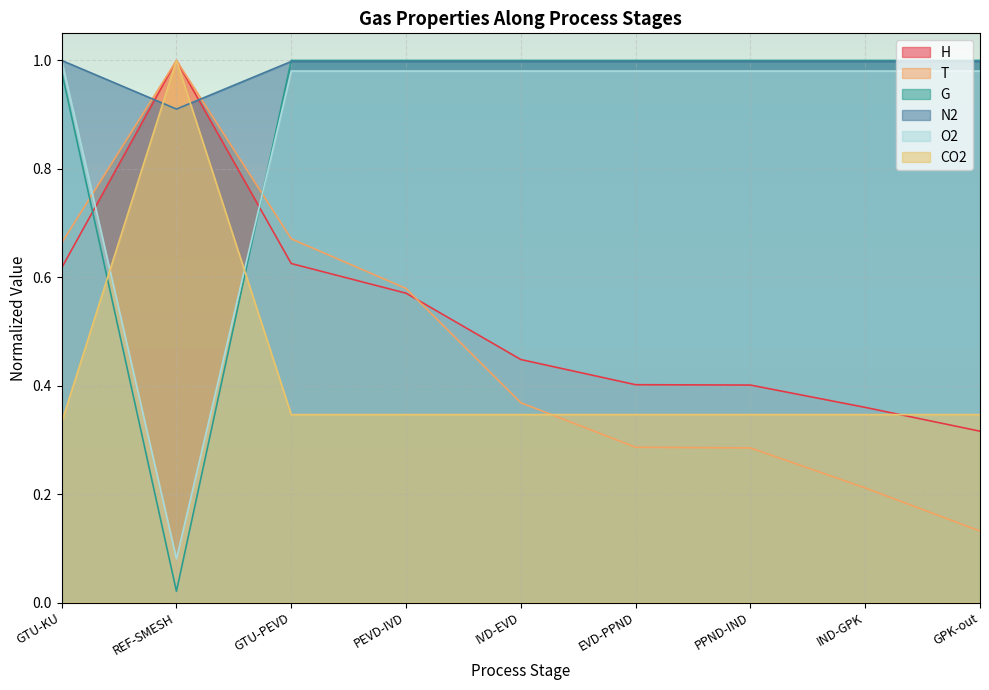

Which series has the largest range (max minus min)?

G